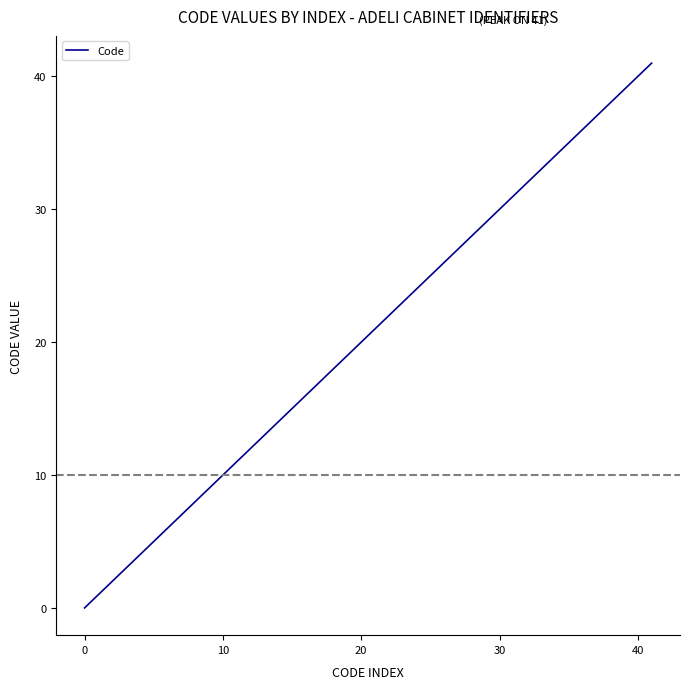

What is the maximum value shown in the chart?

41